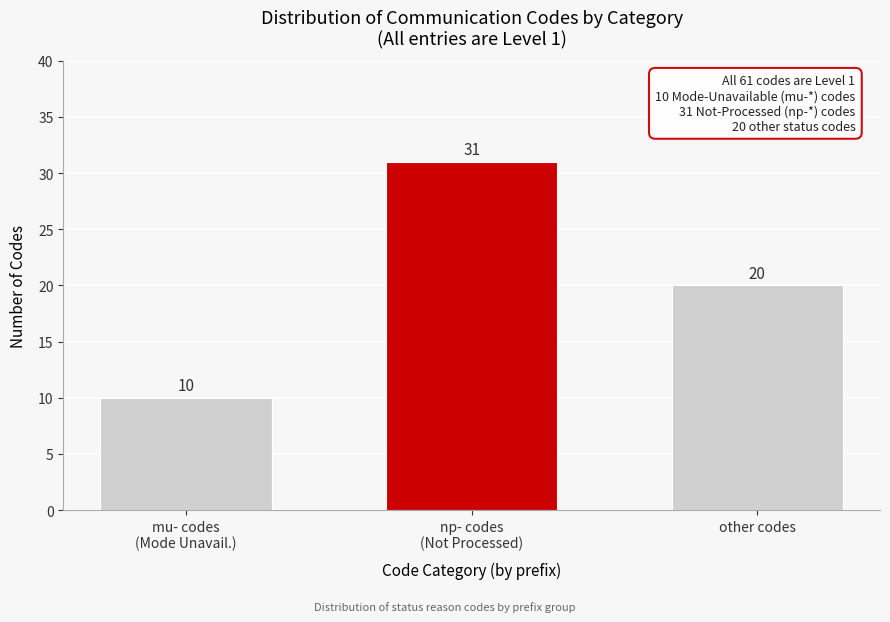

Reading right to left, list all the values displayed in this chart.

20	31	10